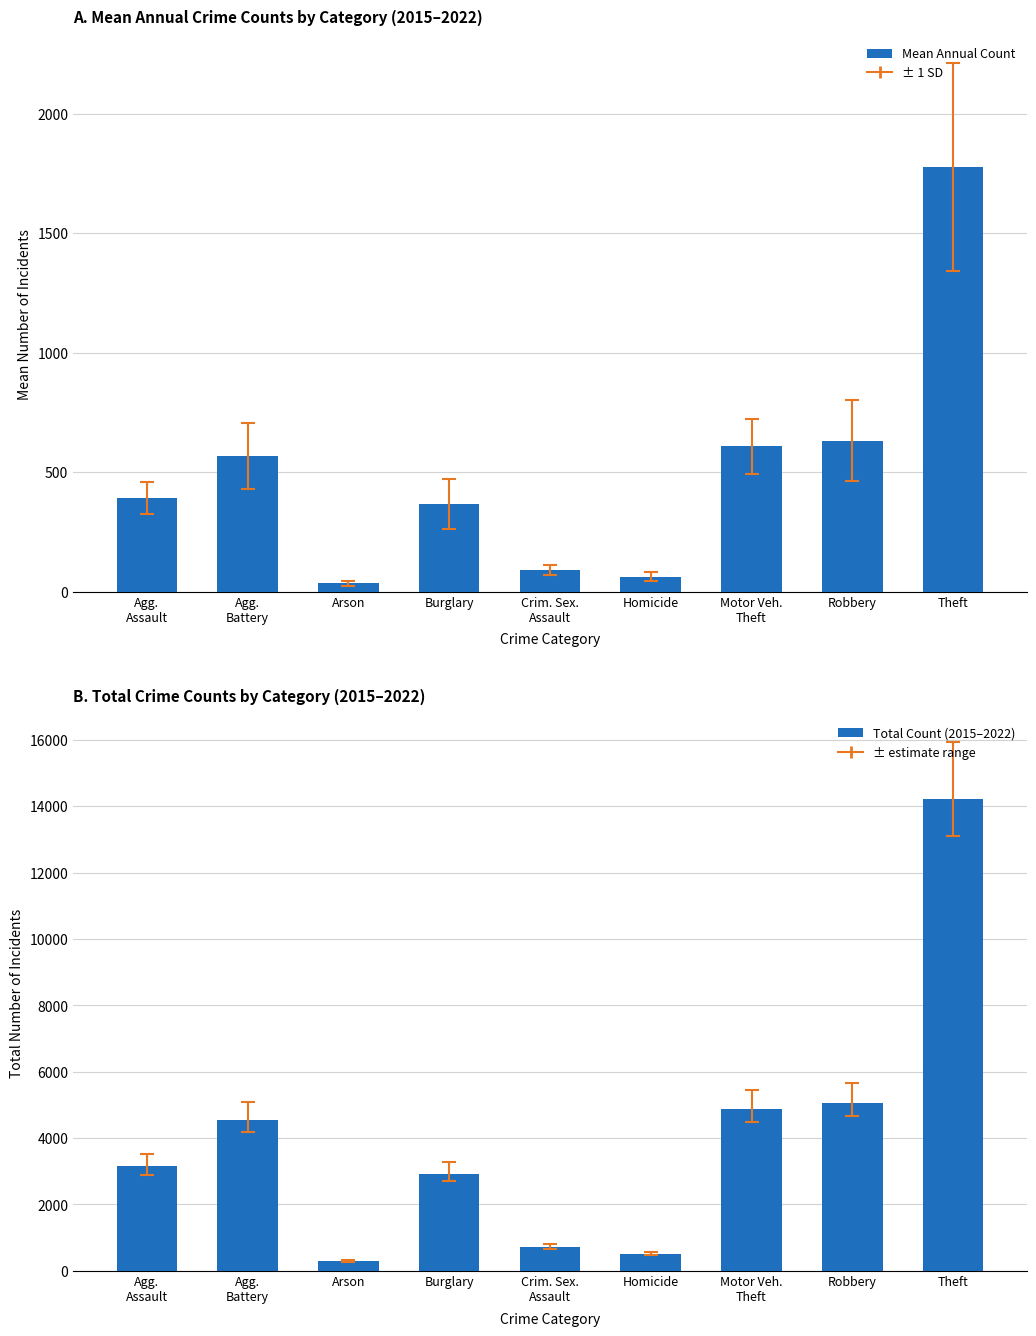

What is the label of the 1st bar from the right?

Theft